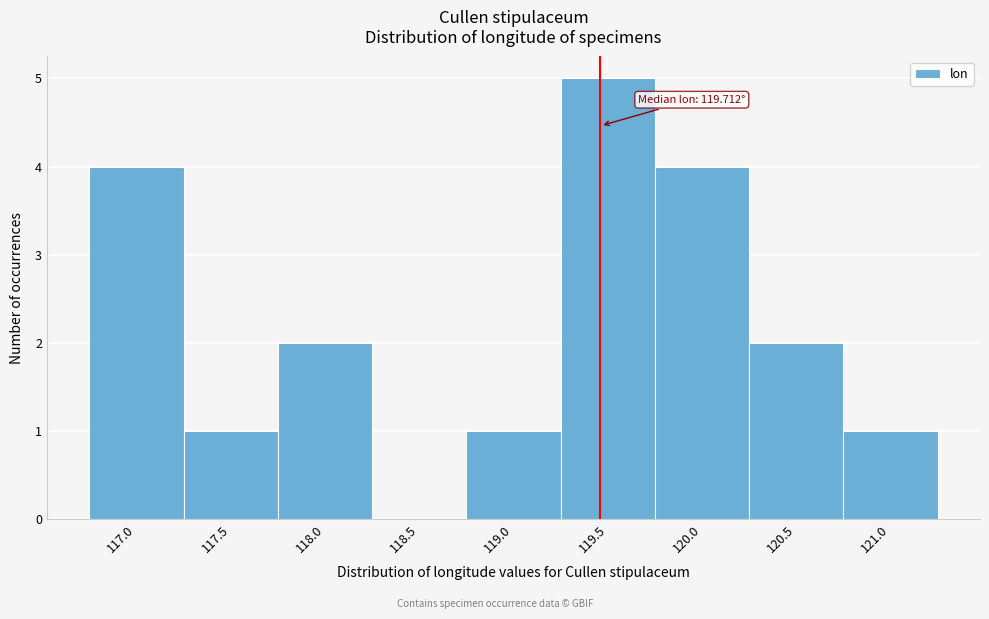

Reading left to right, transcribe all the data shown in this chart.

117.0=4	117.5=1	118.0=2	118.5=0	119.0=1	119.5=5	120.0=4	120.5=2	121.0=1